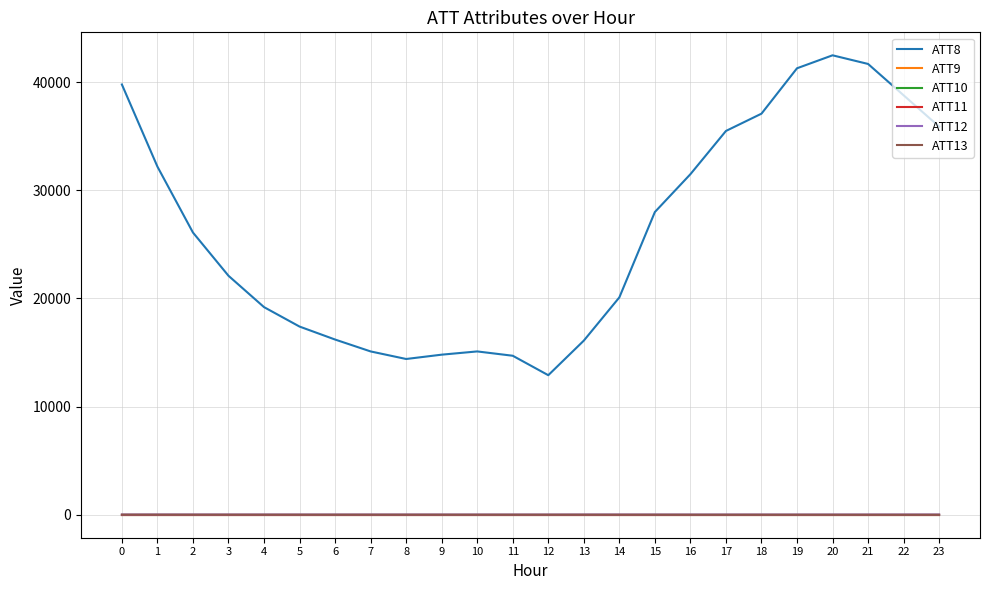

Is it true that ATT13 equals -6.5 at 10?

True